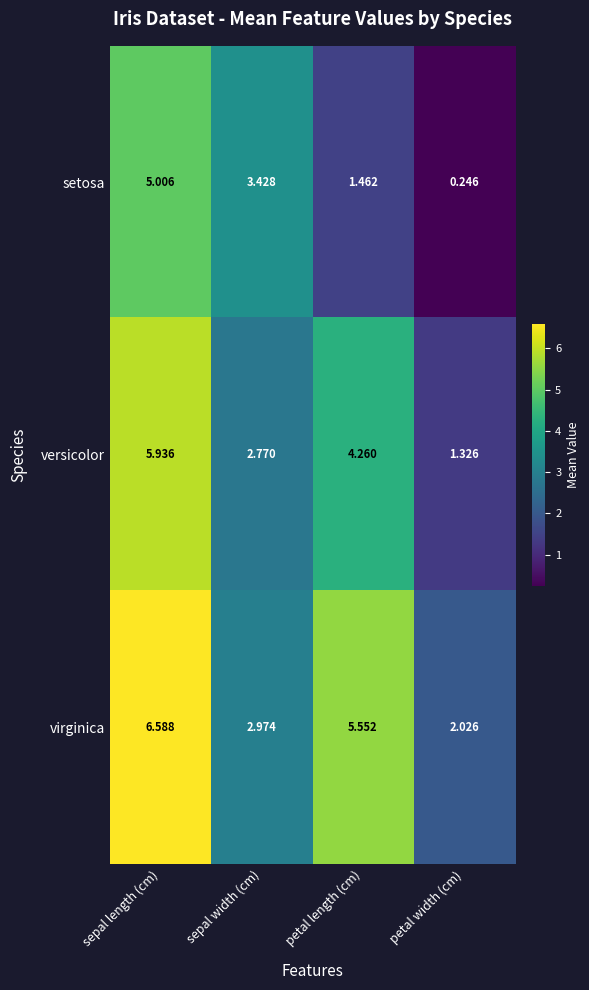

At which category is the sum across all series the highest?

sepal length (cm)